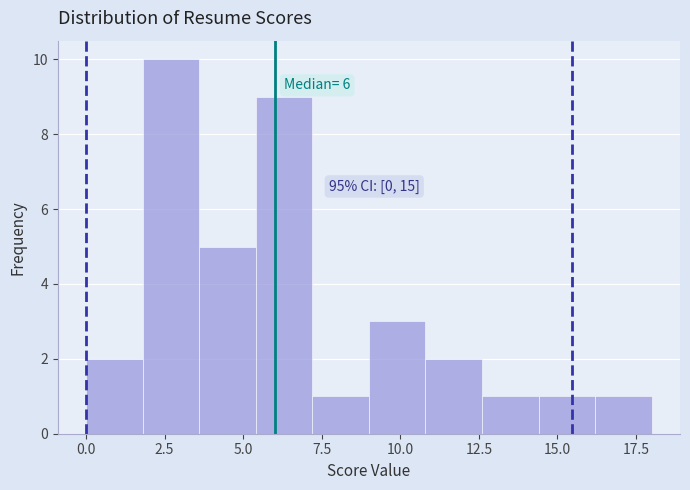

Read against the x-axis, roughly where is the centre of the tallest bar?

2.5